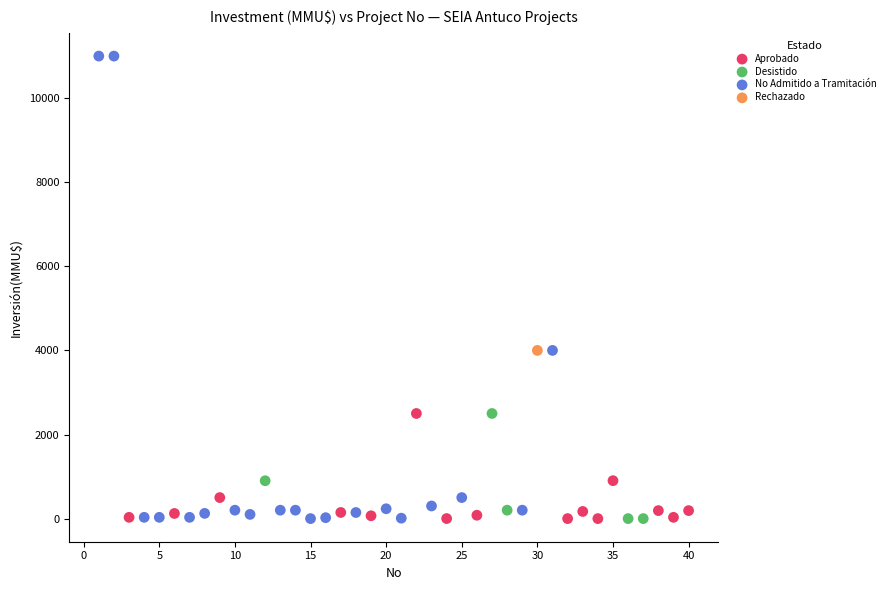

What are all the series names shown in the legend?

Aprobado, Desistido, No Admitido a Tramitación, Rechazado